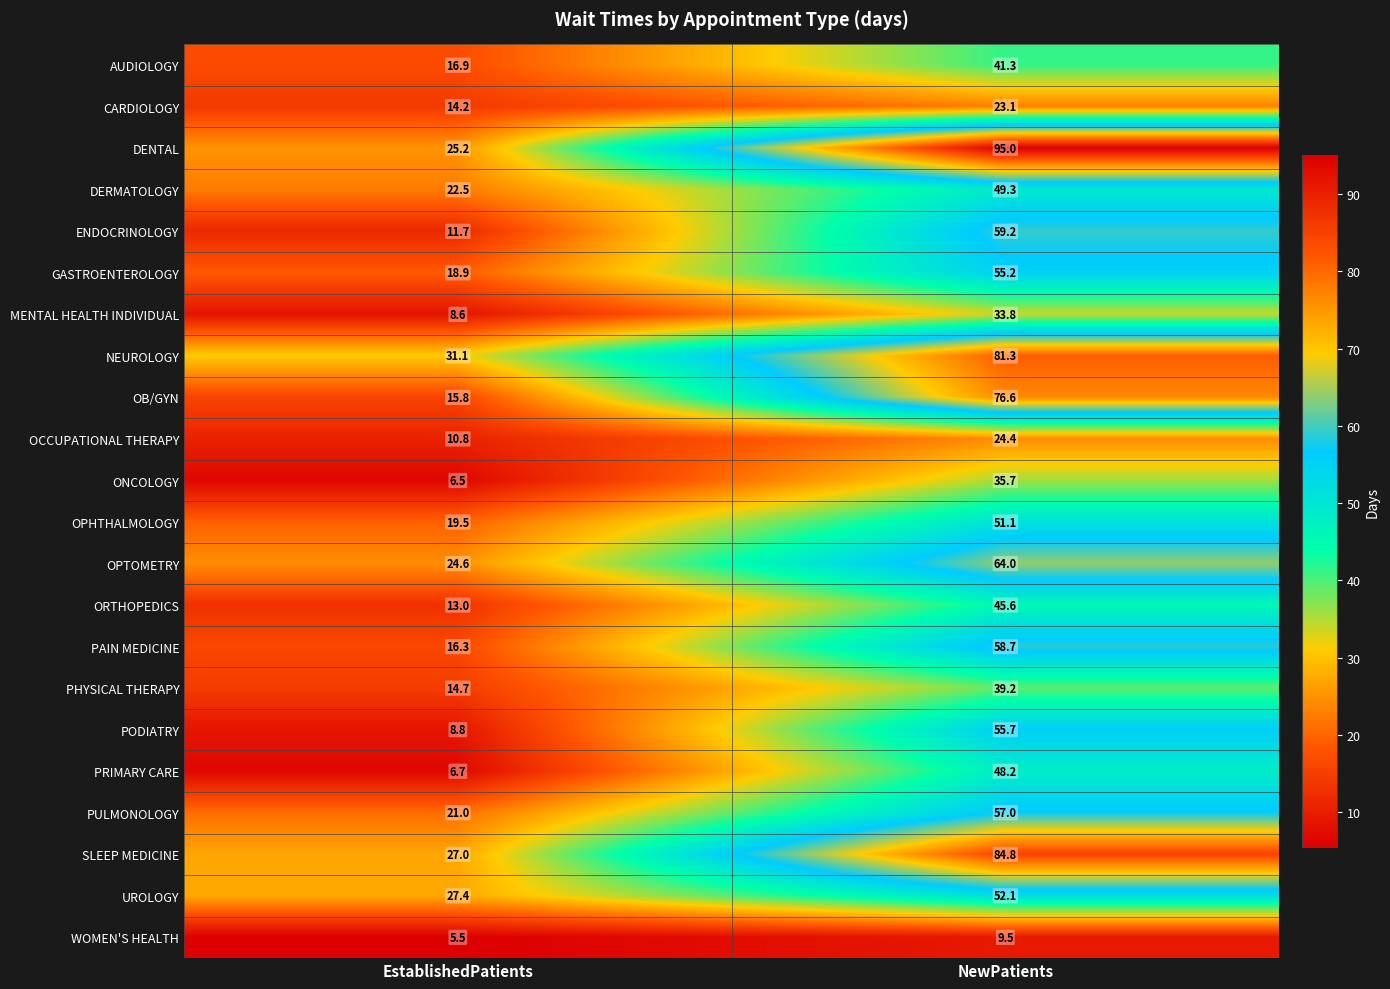

Which label corresponds to the largest value in the chart?

NewPatients